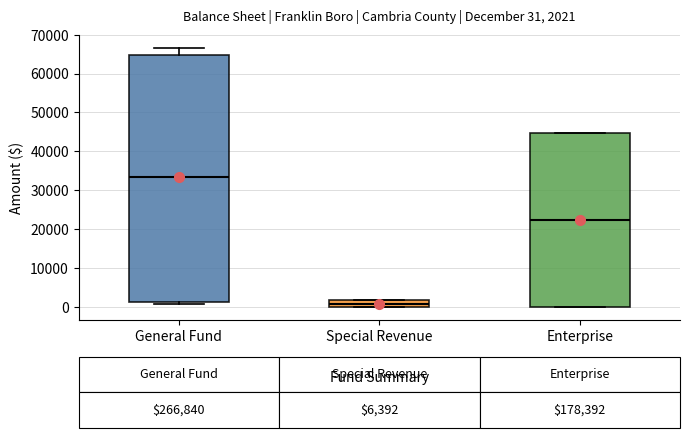

Which box's median line is the lowest?

Special Revenue